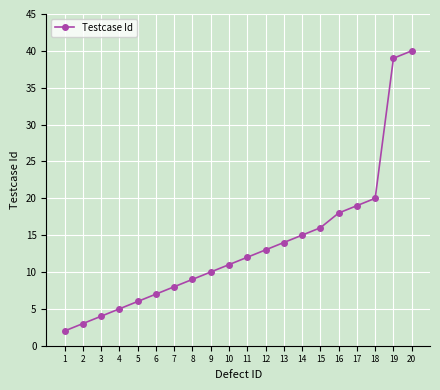

Reading right to left, transcribe all the data shown in this chart.

40	39	20	19	18	16	15	14	13	12	11	10	9	8	7	6	5	4	3	2